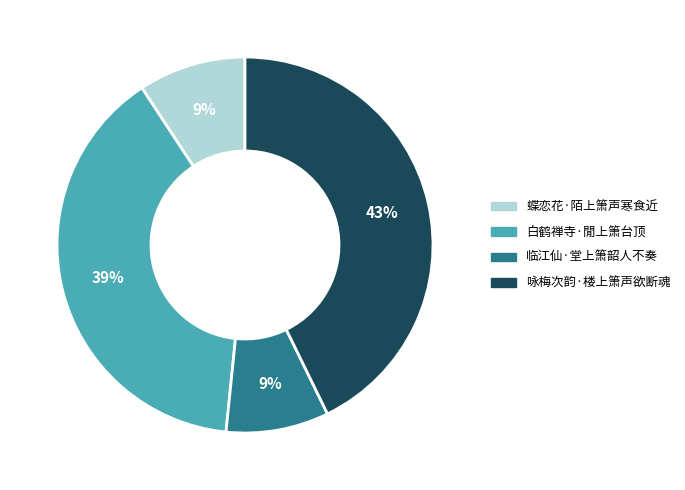

Do 咏梅次韵·楼上箫声欲断魂 and 临江仙·堂上箫韶人不奏 together represent more than half of the pie?

Yes